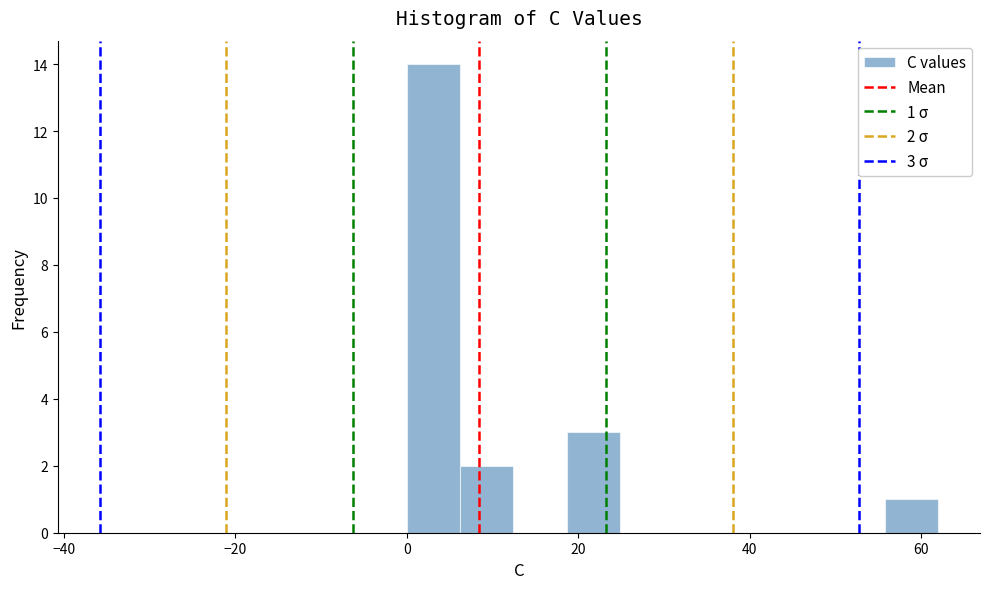

Around what value on the x-axis is the tallest bar? Give the approximate position of its centre, as read against the axis.

4